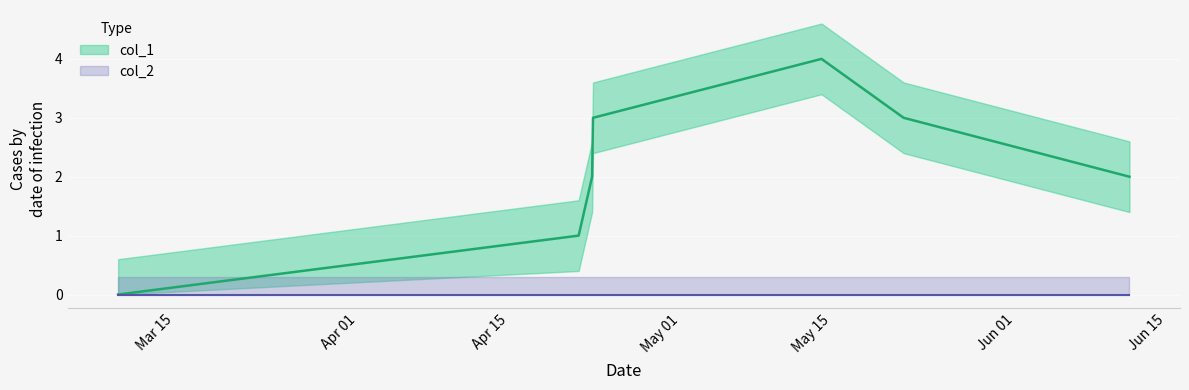

Reading left to right, list all the values displayed in this chart.

0	1	2	3	4	3	2